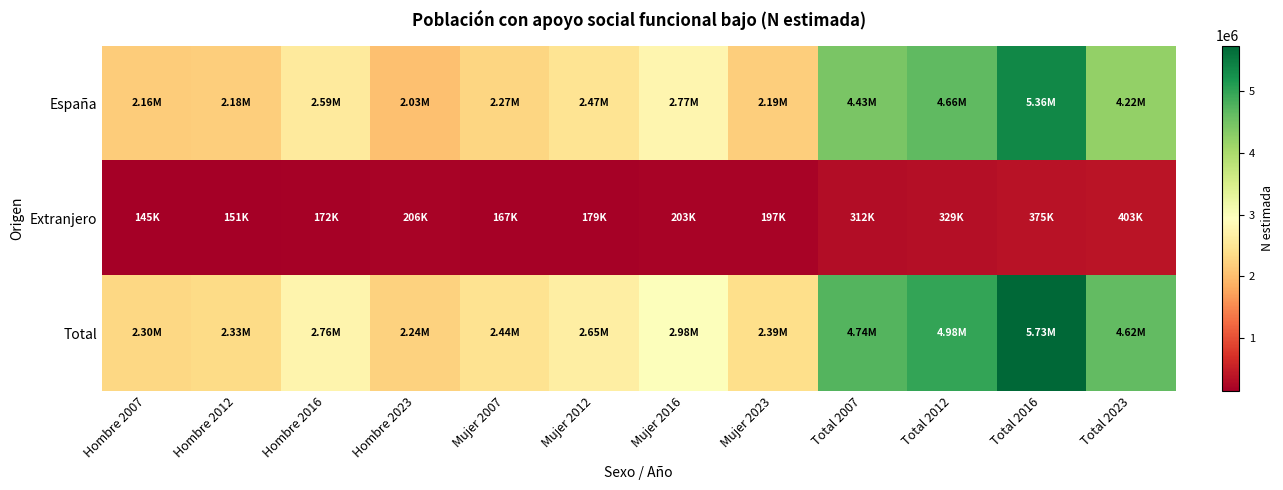

Which has a higher value, Hombre 2012 or Mujer 2012?

Mujer 2012